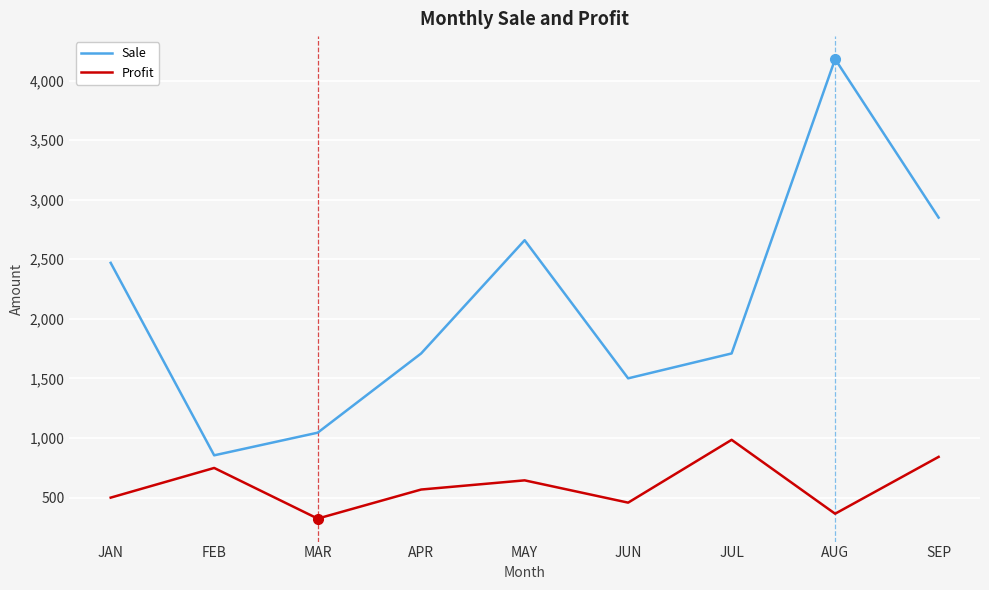

What is the smallest value displayed?

324